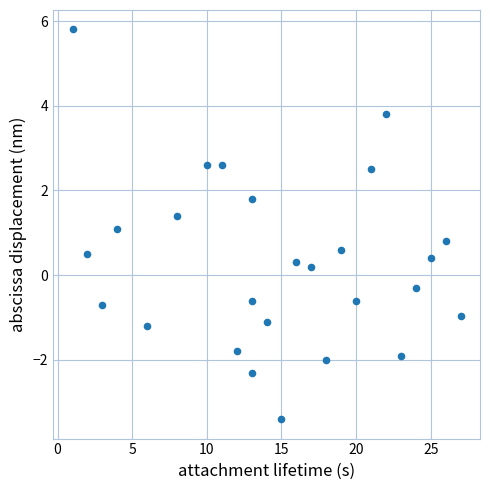

What is the range of X values (max minus min)?

26.0